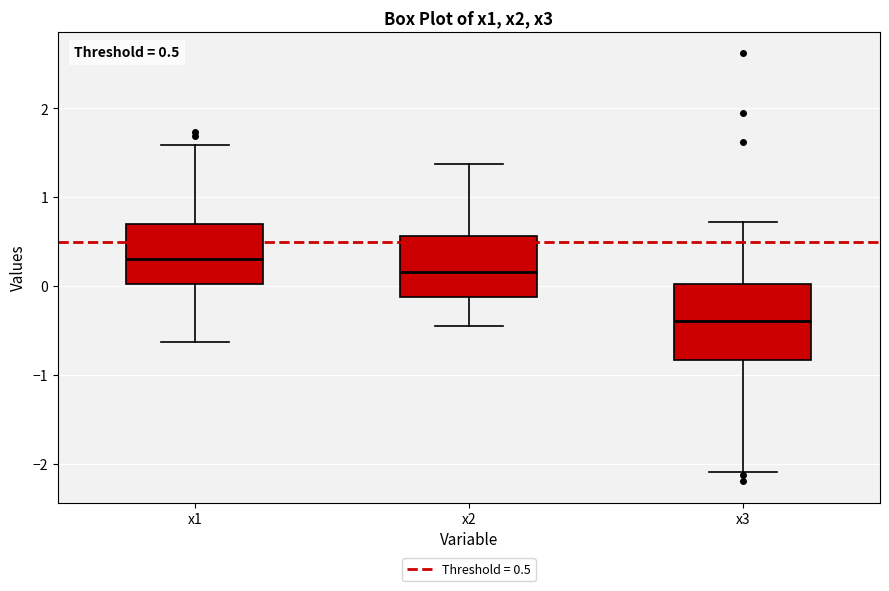

Which box has the highest median line?

x1